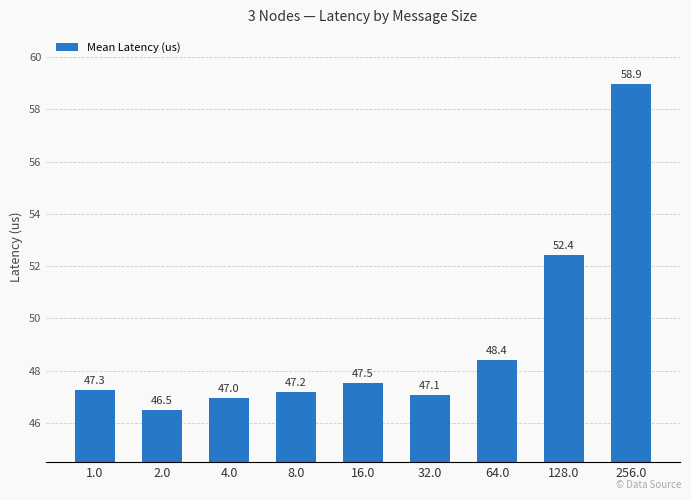

What is the change in value from 1.0 to 4.0?

-0.3